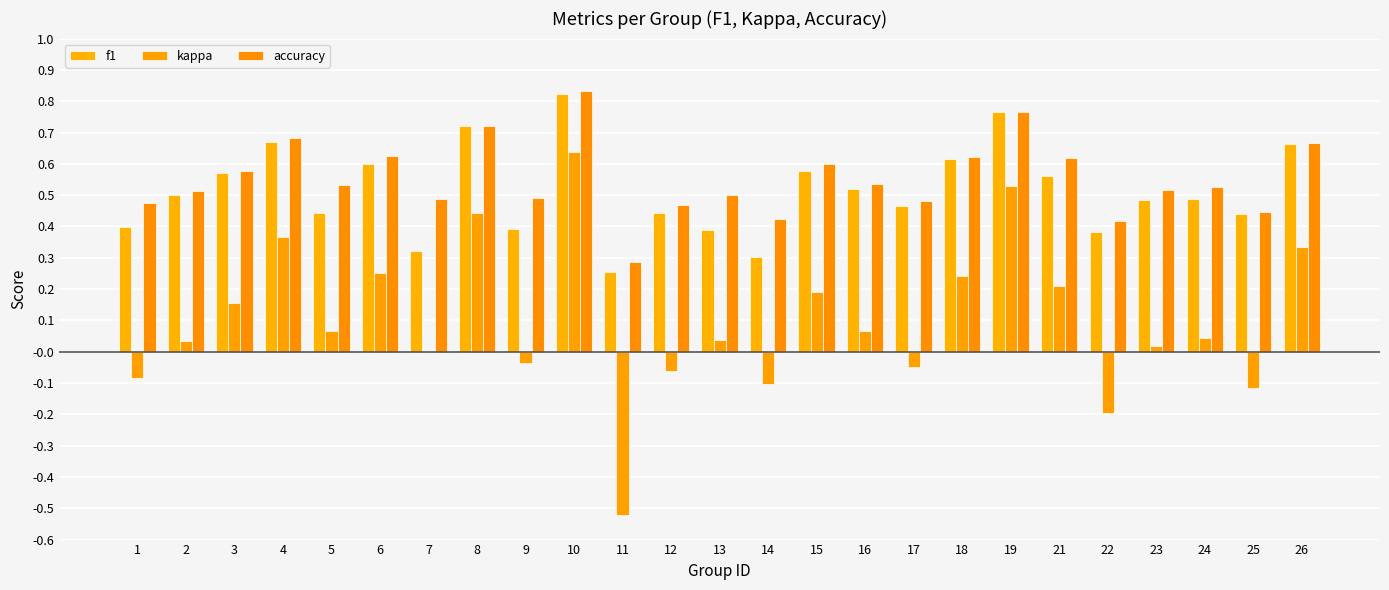

What are all the series names shown in the legend?

f1, kappa, accuracy